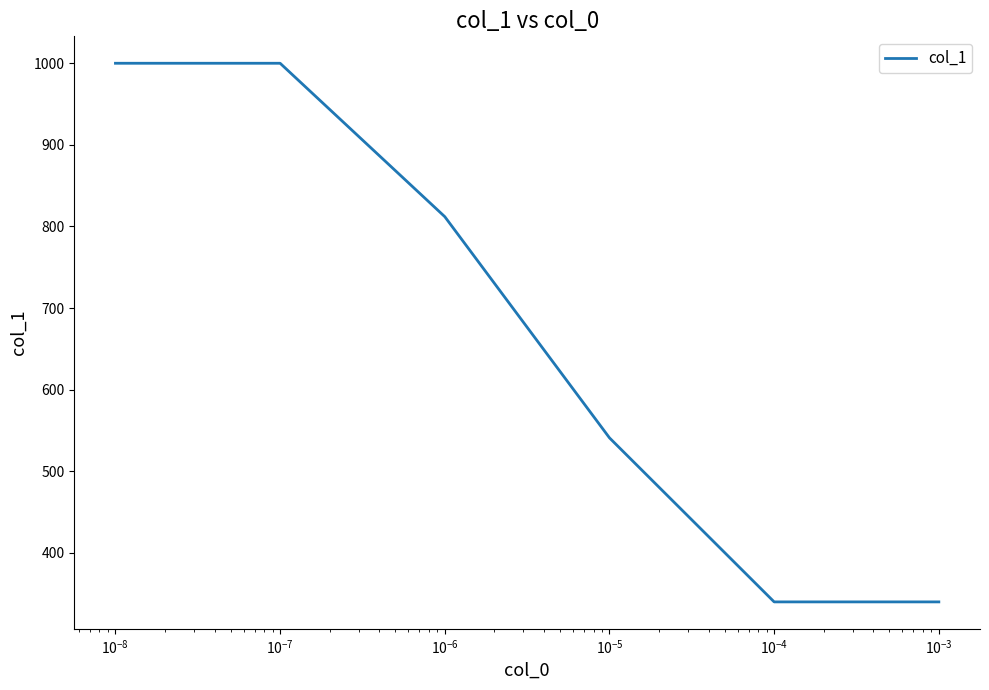

What is the difference between the second highest and minimum values?

660